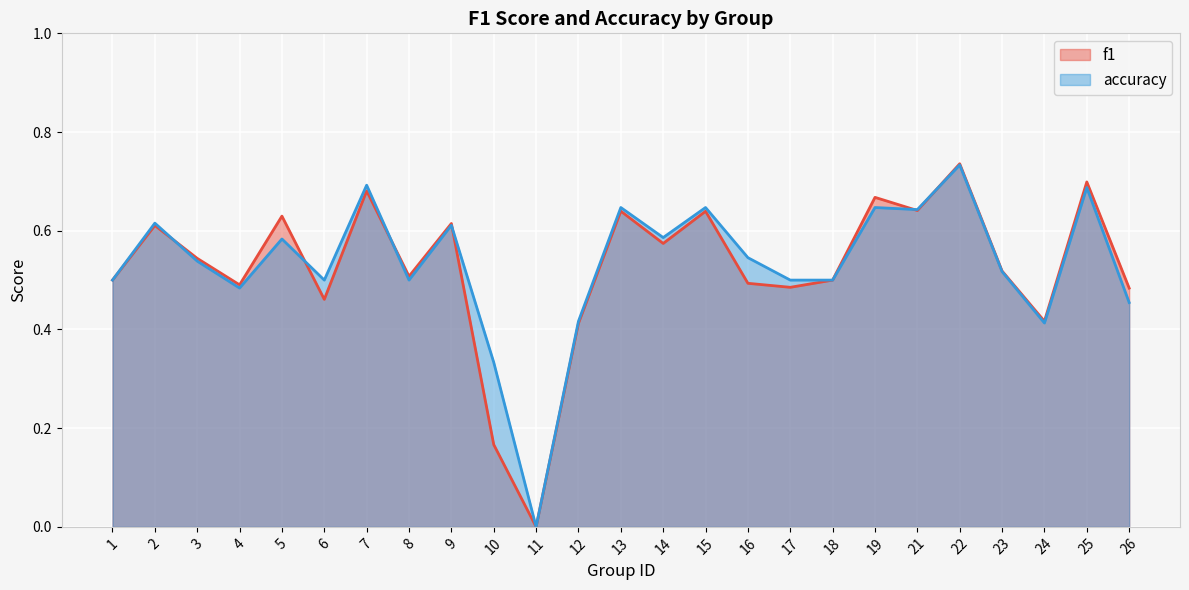

Reading right to left, list all the values displayed in this chart.

f1: 26=0.5	25=0.7	24=0.4	23=0.5	22=0.7	21=0.6	19=0.7	18=0.5	17=0.5	16=0.5	15=0.6	14=0.6	13=0.6	12=0.4	11=0.0	10=0.2	9=0.6	8=0.5	7=0.7	6=0.5	5=0.6	4=0.5	3=0.5	2=0.6	1=0.5
accuracy: 26=0.5	25=0.7	24=0.4	23=0.5	22=0.7	21=0.6	19=0.6	18=0.5	17=0.5	16=0.5	15=0.6	14=0.6	13=0.6	12=0.4	11=0.0	10=0.3	9=0.6	8=0.5	7=0.7	6=0.5	5=0.6	4=0.5	3=0.5	2=0.6	1=0.5